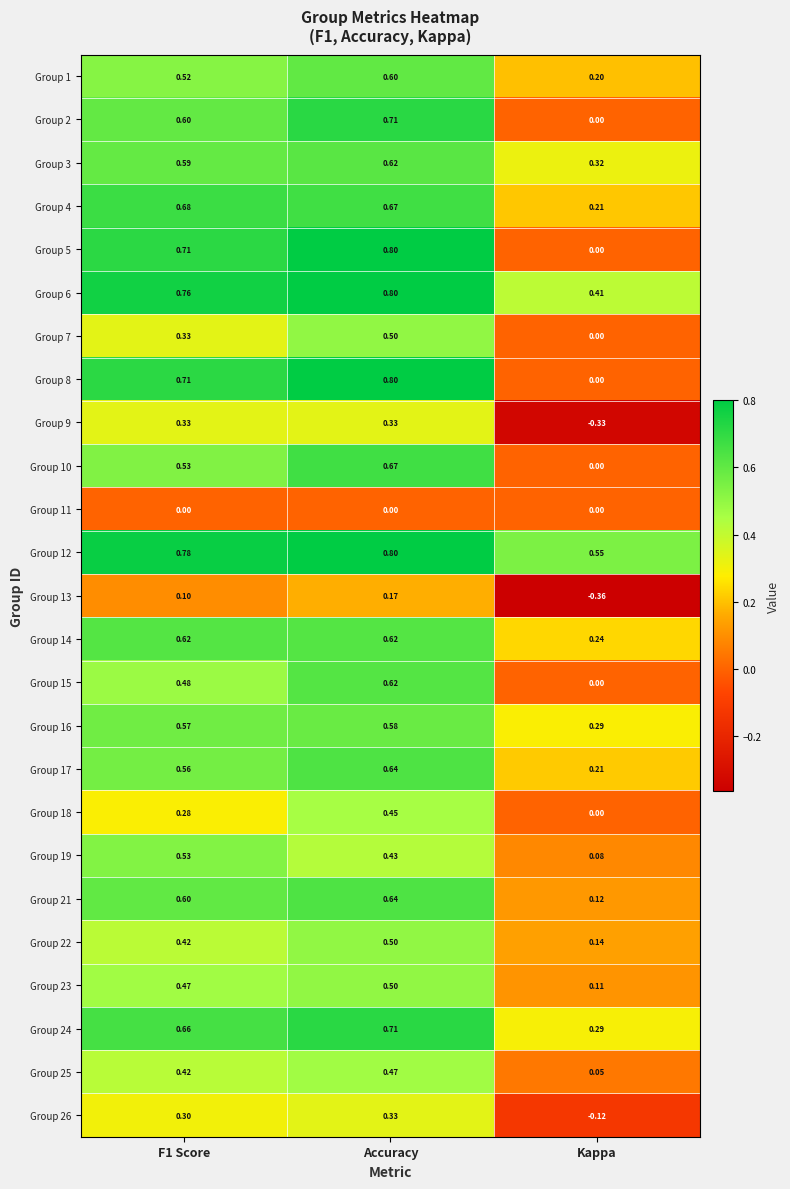

Which series has the largest total across all categories?

Group 12